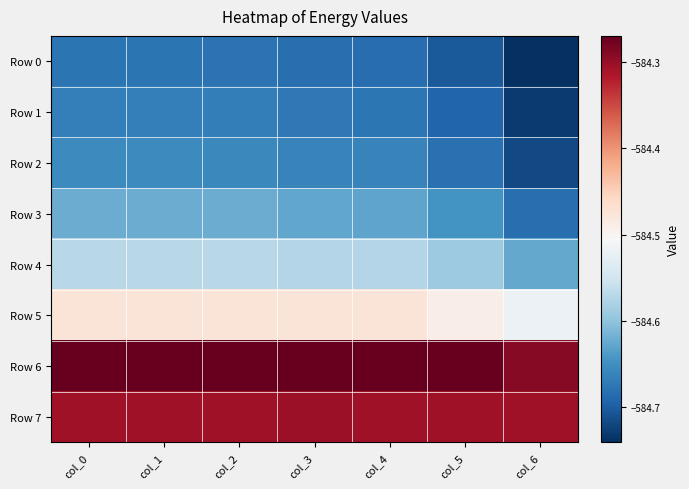

Which has a higher value, col_5 or col_4?

col_4